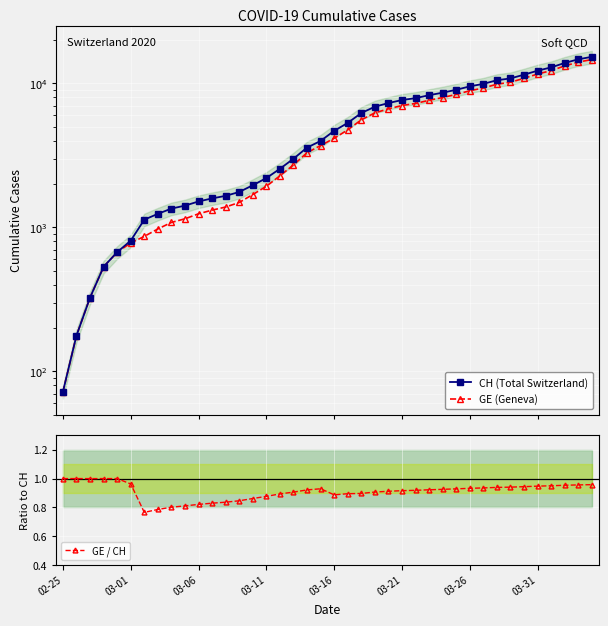

True or false: GE / CH has a value of 0.4 at 03-21.

False